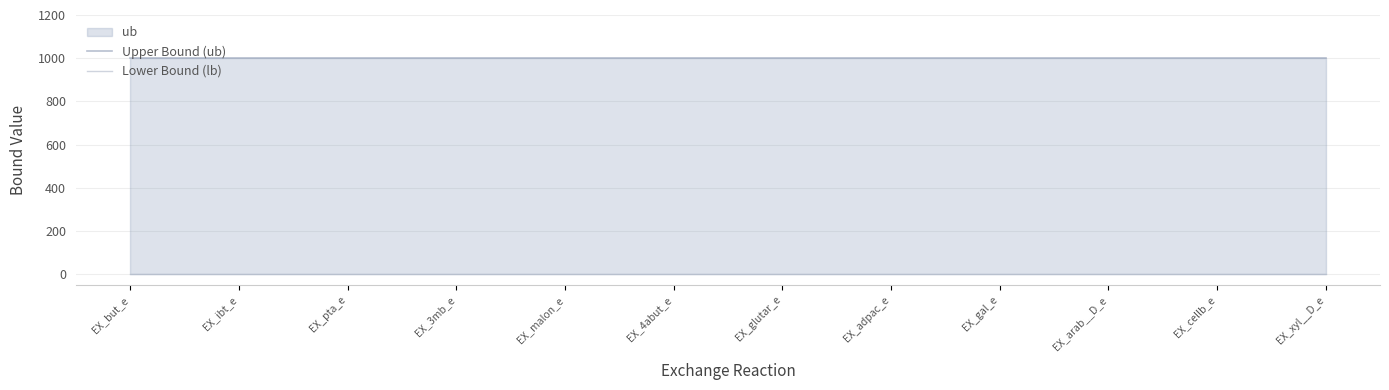

Which category has the lowest value in the Lower Bound (lb) series?

EX_but_e